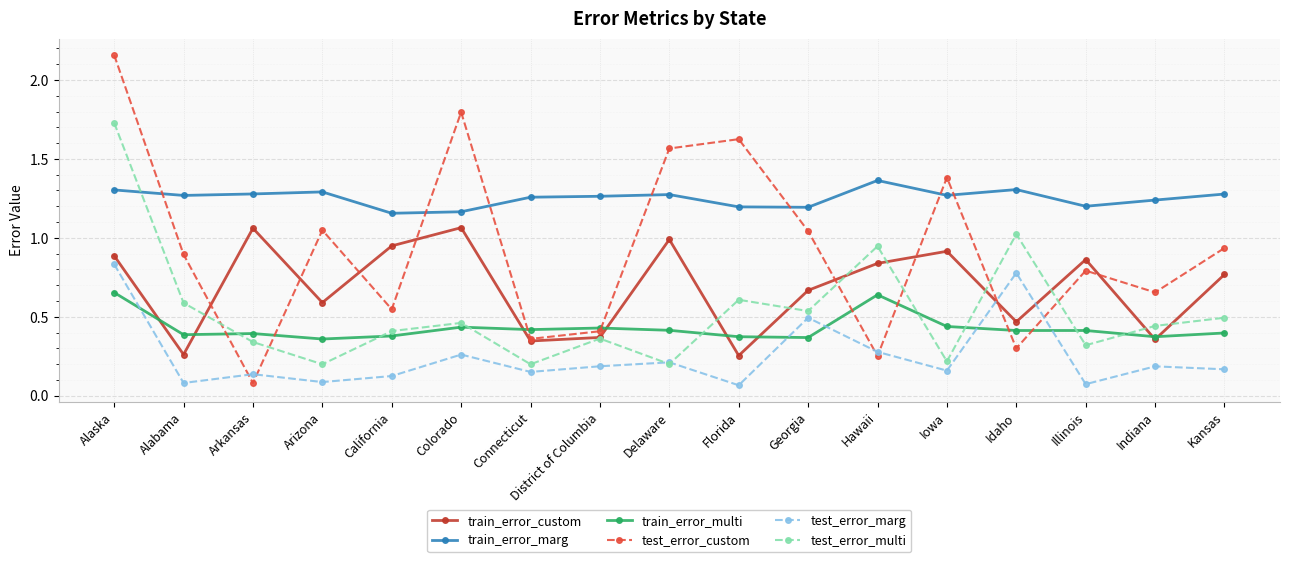

Which series has the largest total across all categories?

train_error_marg